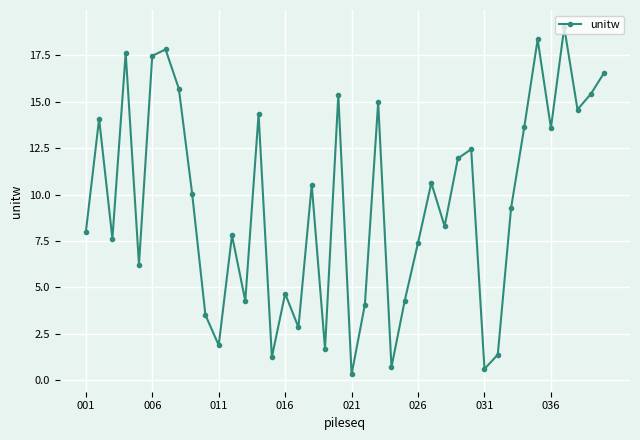

How many interior local peaks (higher than both neighbors) does the data have?

13